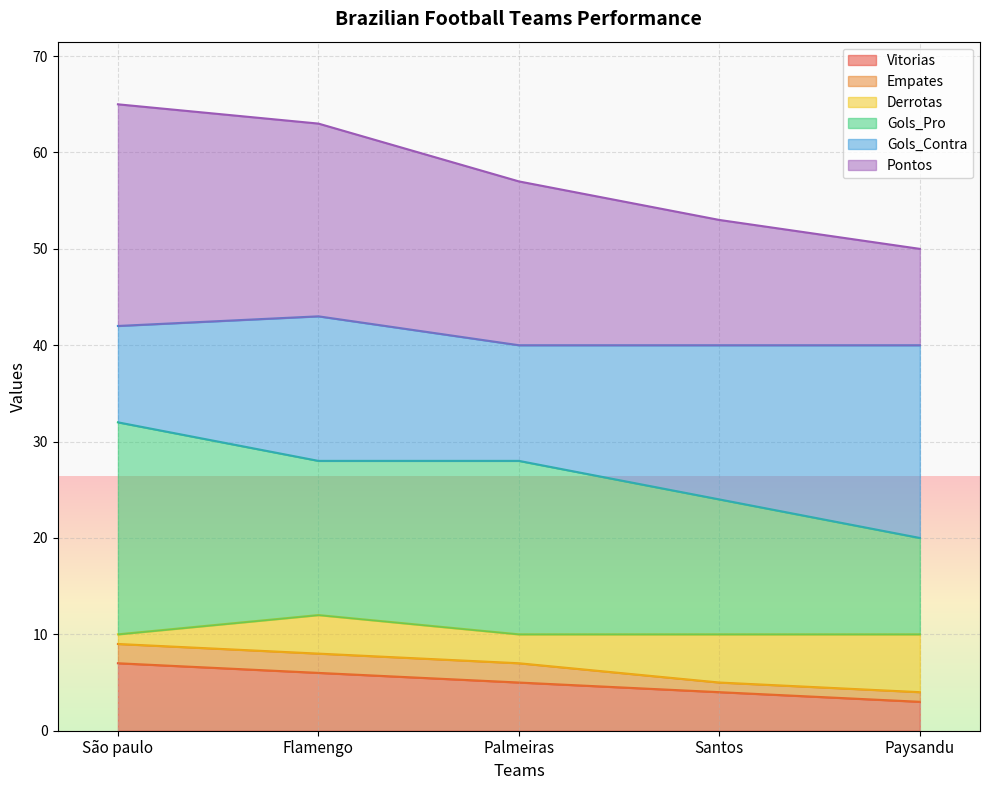

At which category is the sum across all series the highest?

São paulo